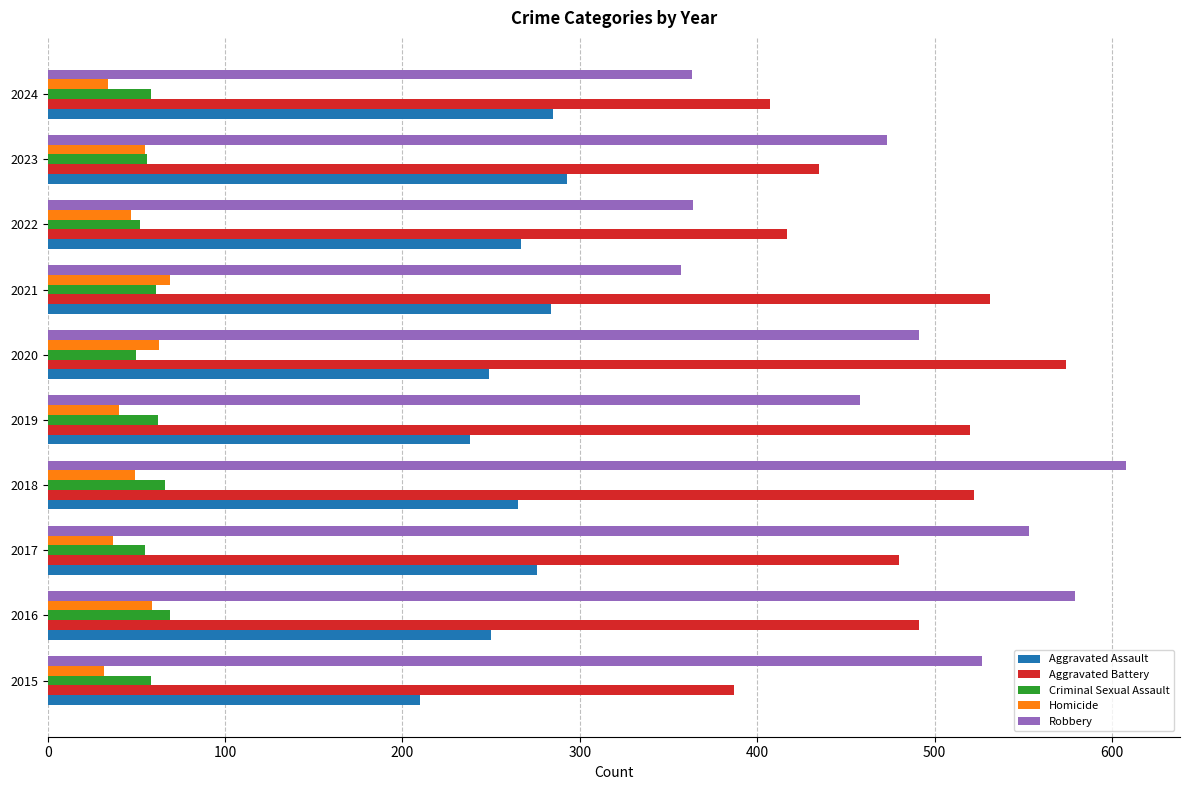

Which series has the widest spread of values?

Robbery